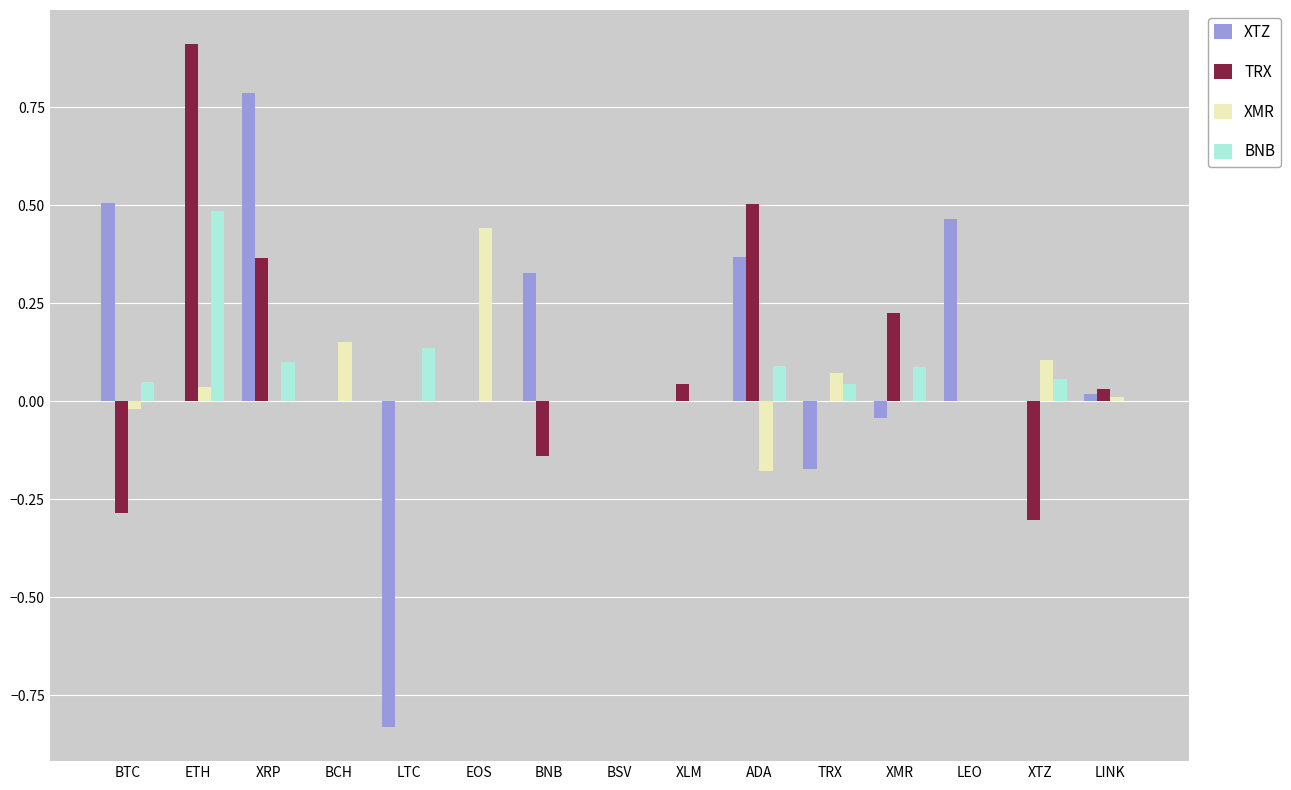

The XTZ series shows 0.2 at LEO. True or false?

False